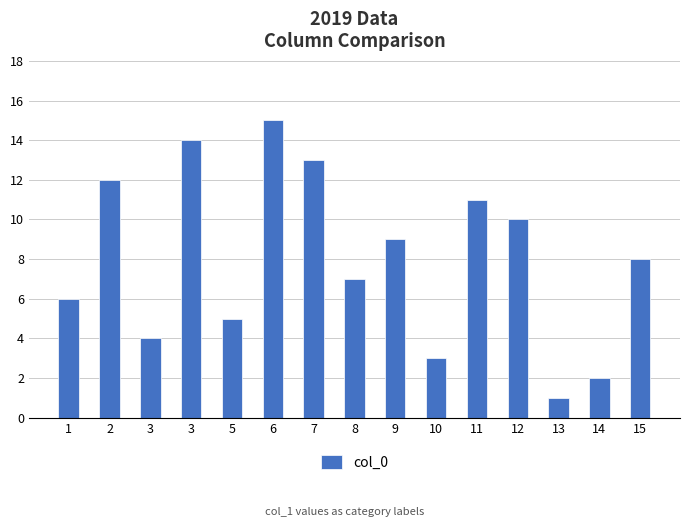

Are the bars horizontal?

No